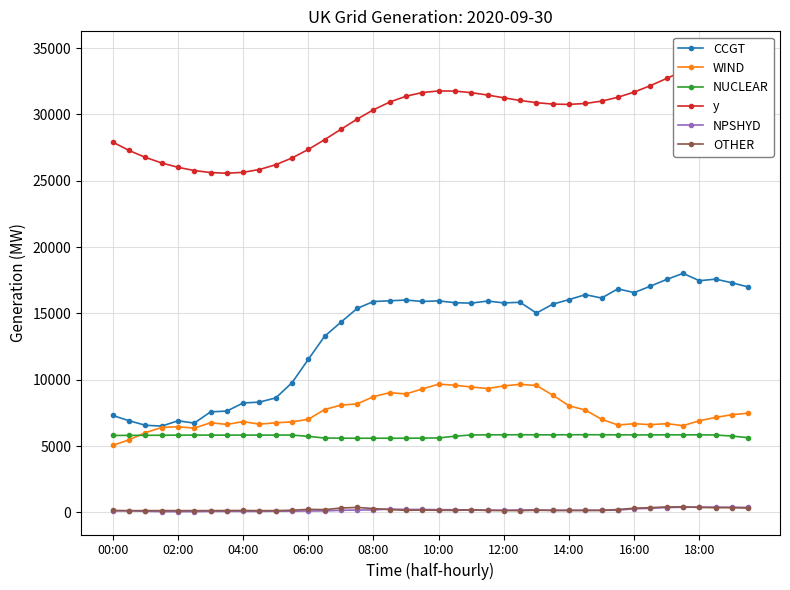

At which category does the chart reach its peak across all series?

39